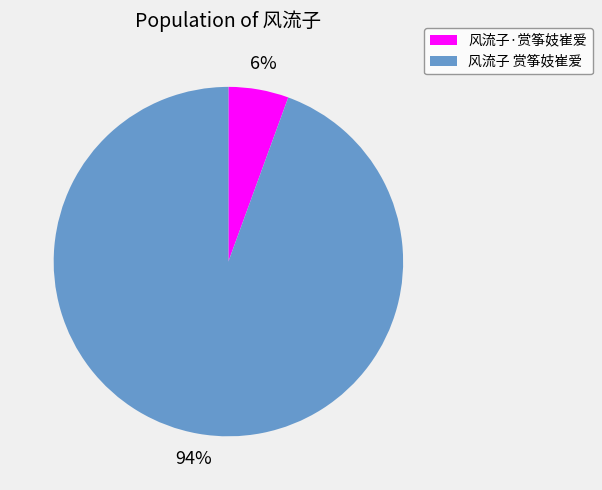

Is there any slice that represents more than half of the pie?

Yes